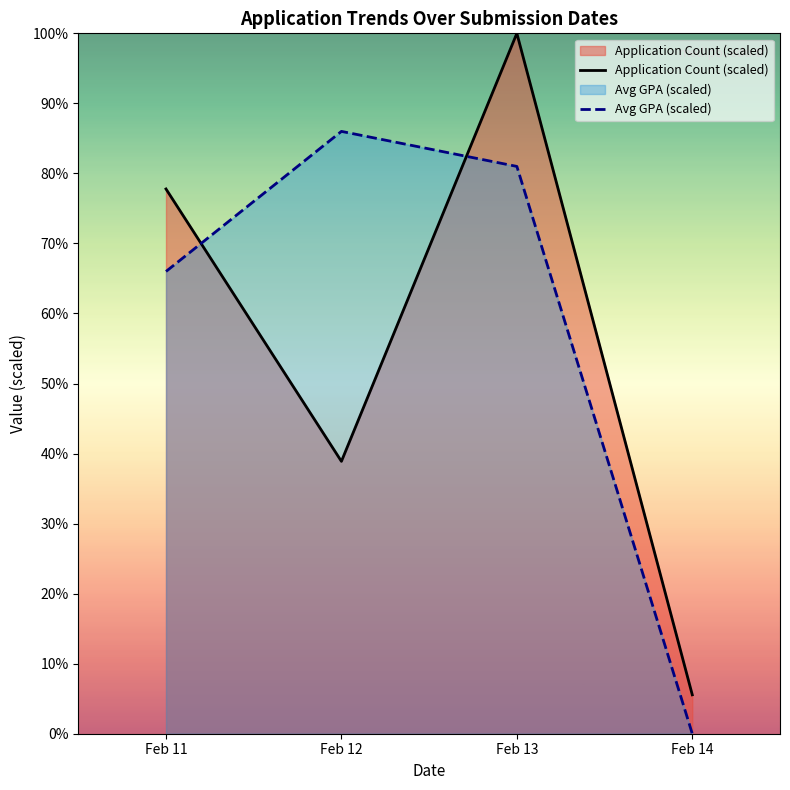

Is the value of Avg GPA (scaled) at Feb 13 greater than the value of Application Count (scaled) at Feb 13?

No